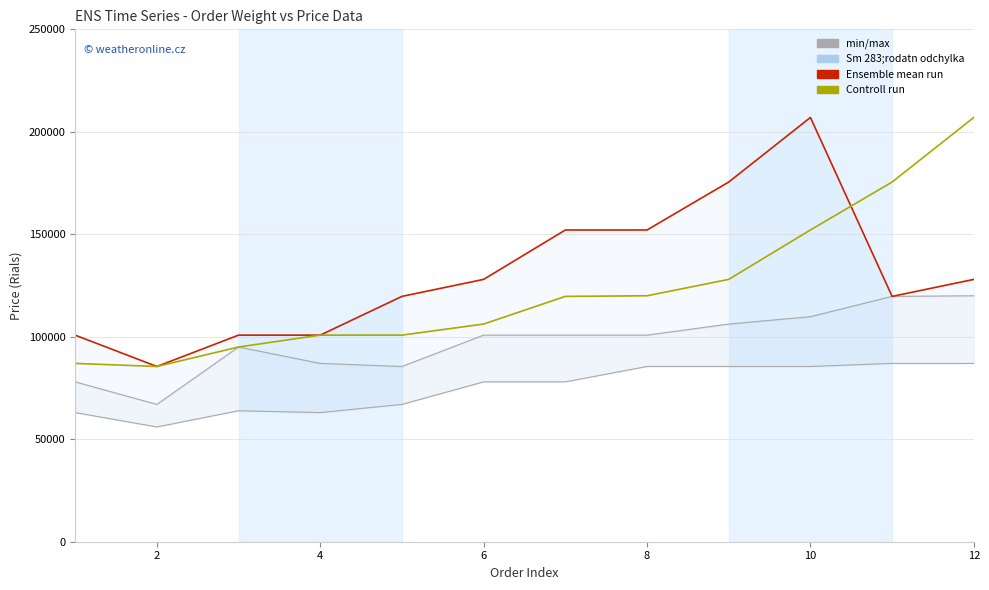

At which label does Controll run first exceed 119700?

8